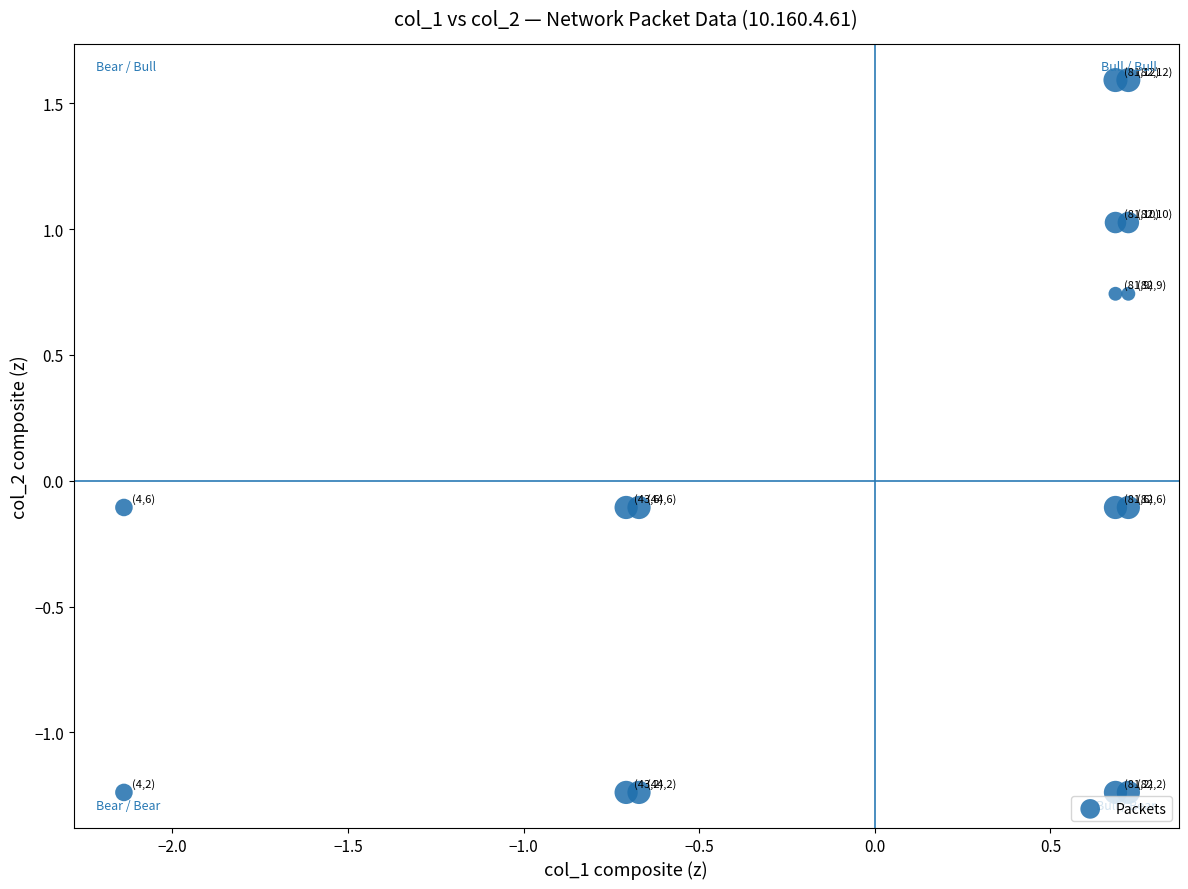

What is the range of X values (max minus min)?

2.9